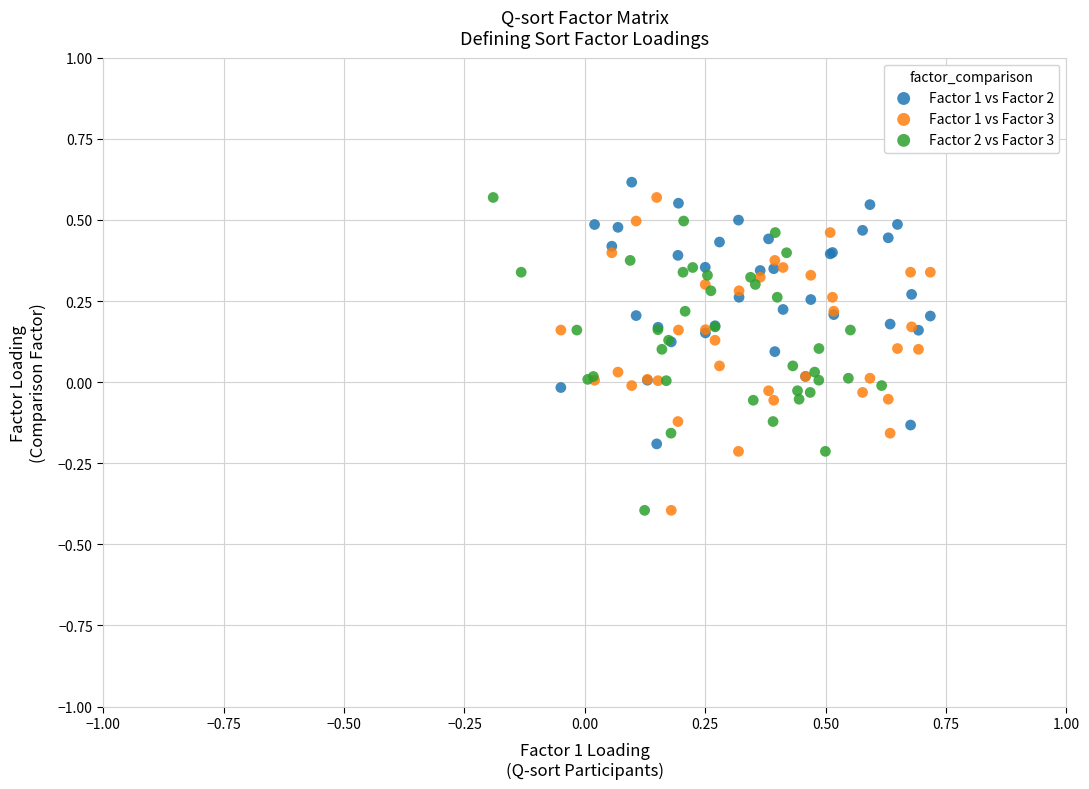

What are all the series names shown in the legend?

Factor 1 vs Factor 2, Factor 1 vs Factor 3, Factor 2 vs Factor 3